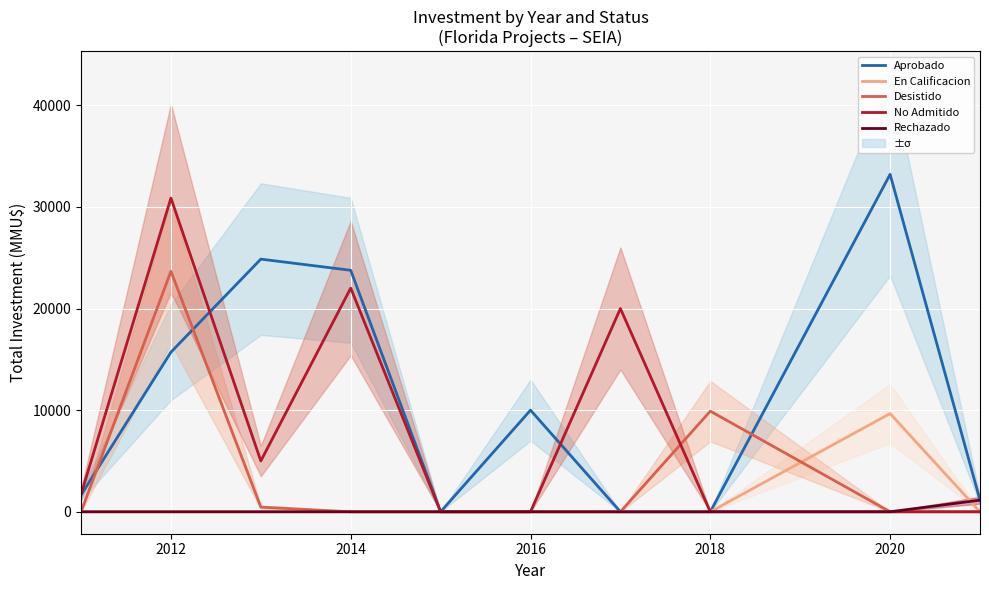

Which category has the highest value in the Aprobado series?

2020